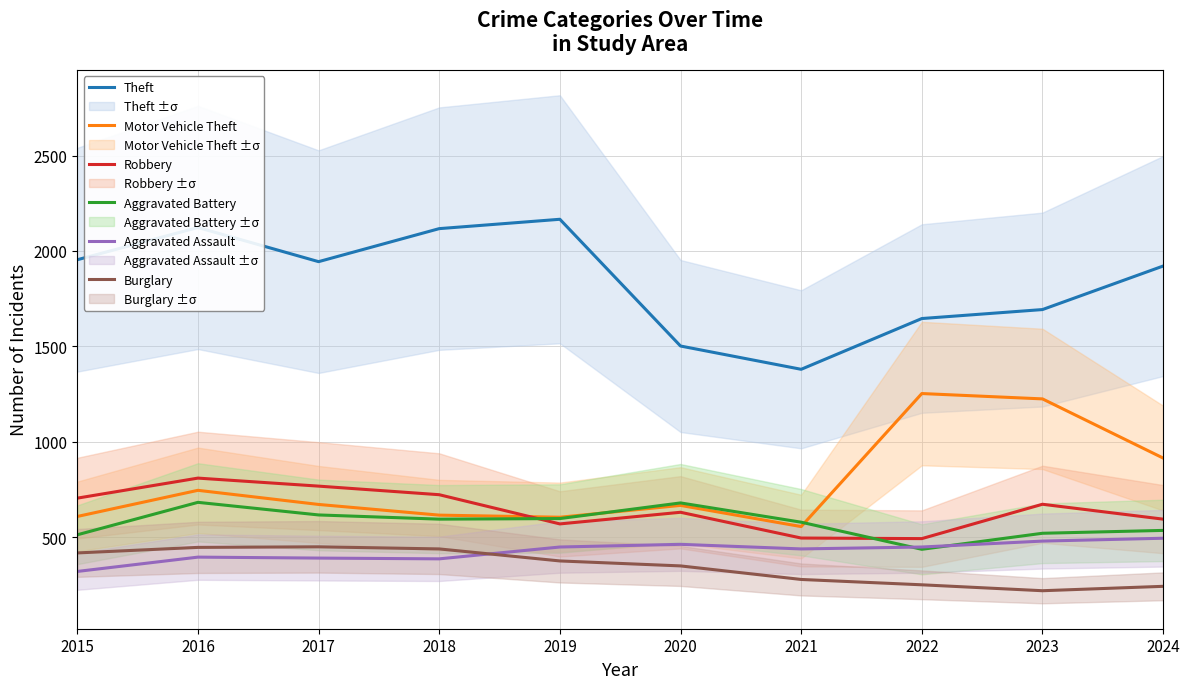

What is the lowest value of the Burglary series?

220